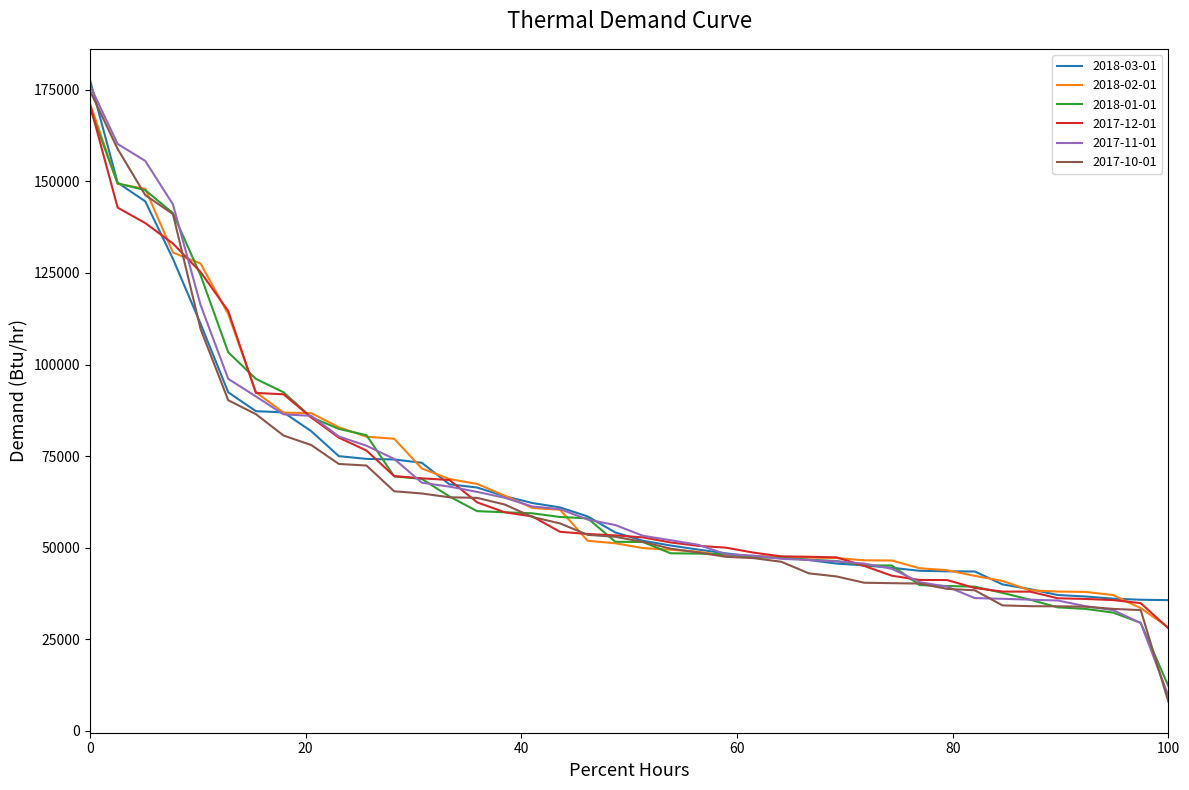

What is the maximum value shown in the chart?

177675.9